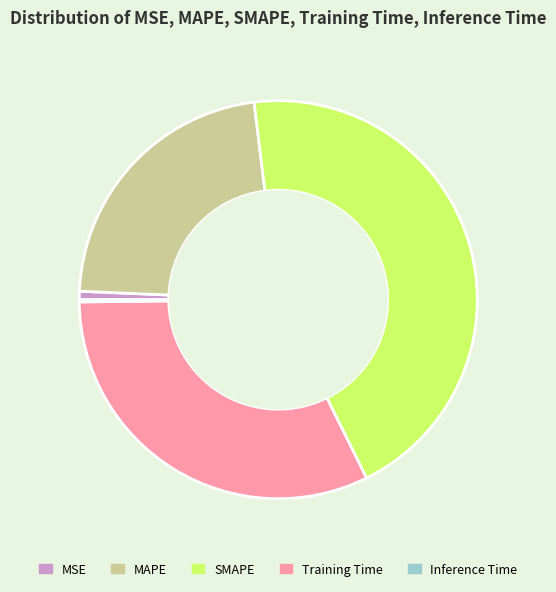

Is Training Time the majority of the pie?

No